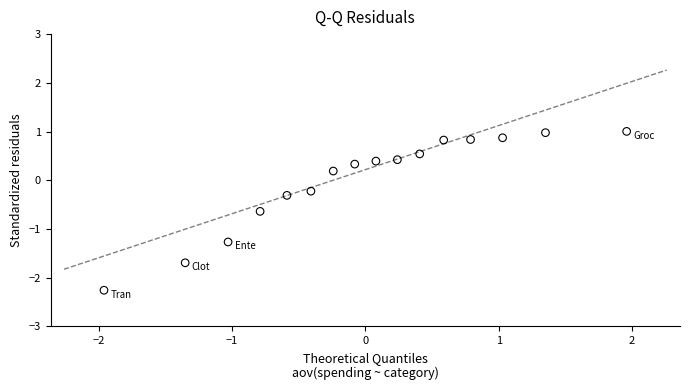

What is the range of Y values (max minus min)?

3.3